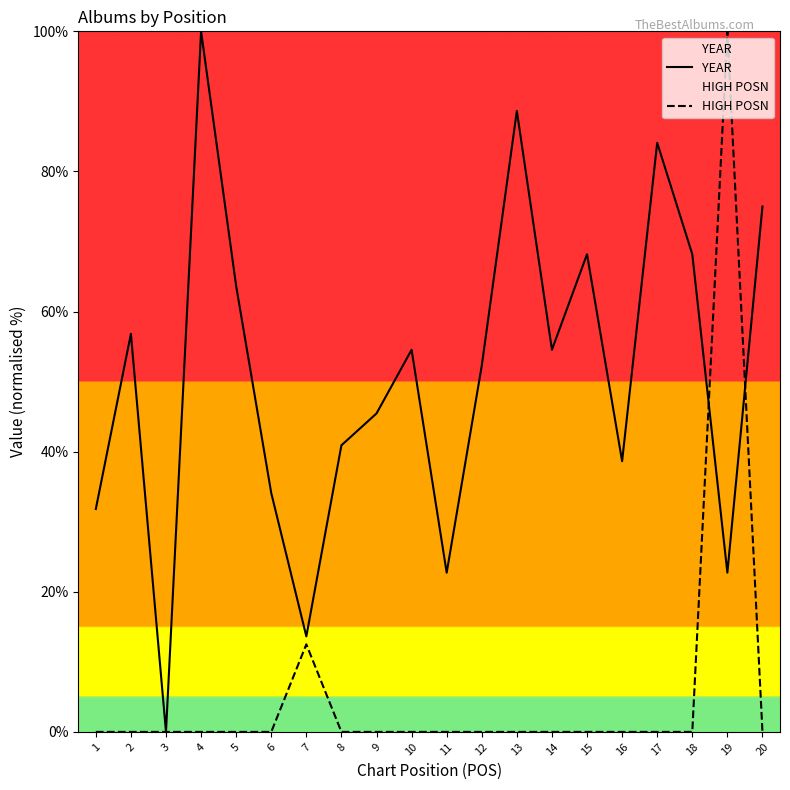

What is the approximate value of YEAR at 19?

22.7